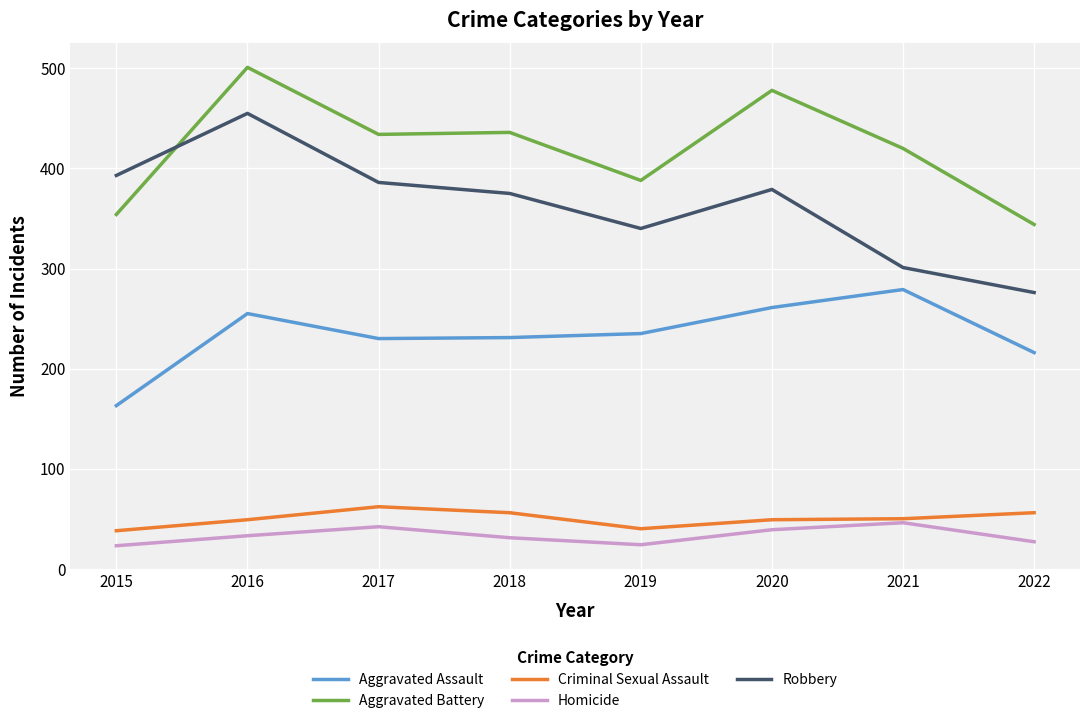

What is the difference between the highest and lowest values at 2022?

317